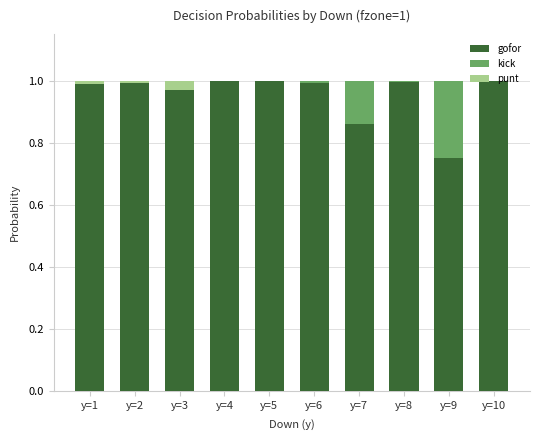

True or false: gofor has a value of 1.0 at y=5.

True